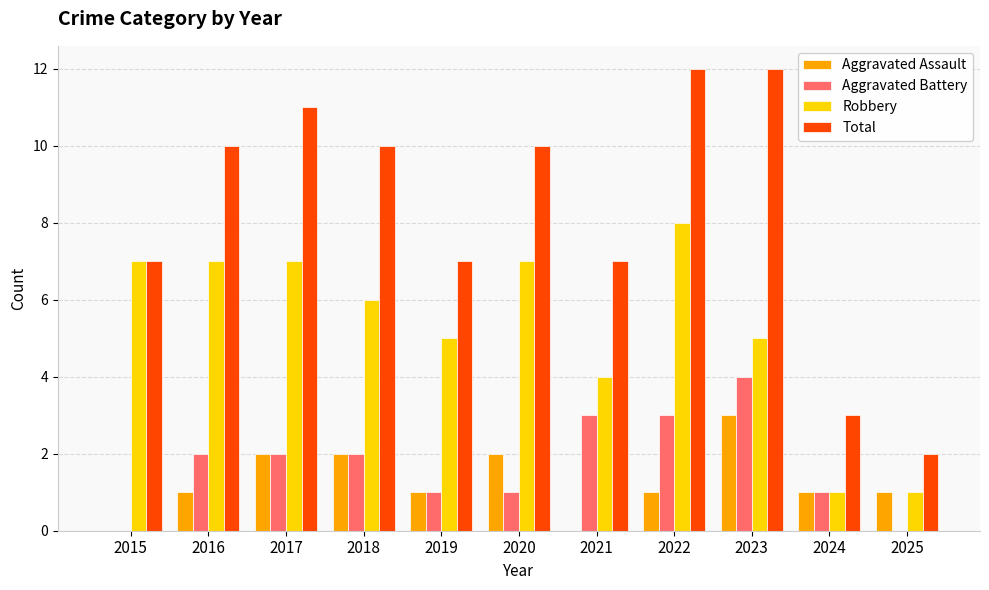

Which series changed the most between 2017 and 2025?

Total